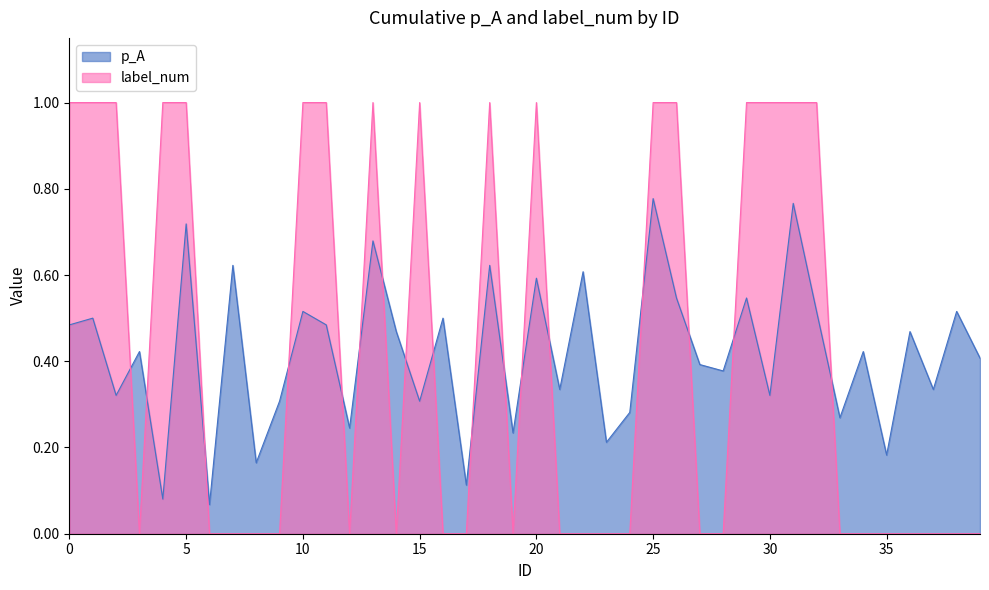

Which category has the highest value in the p_A series?

25